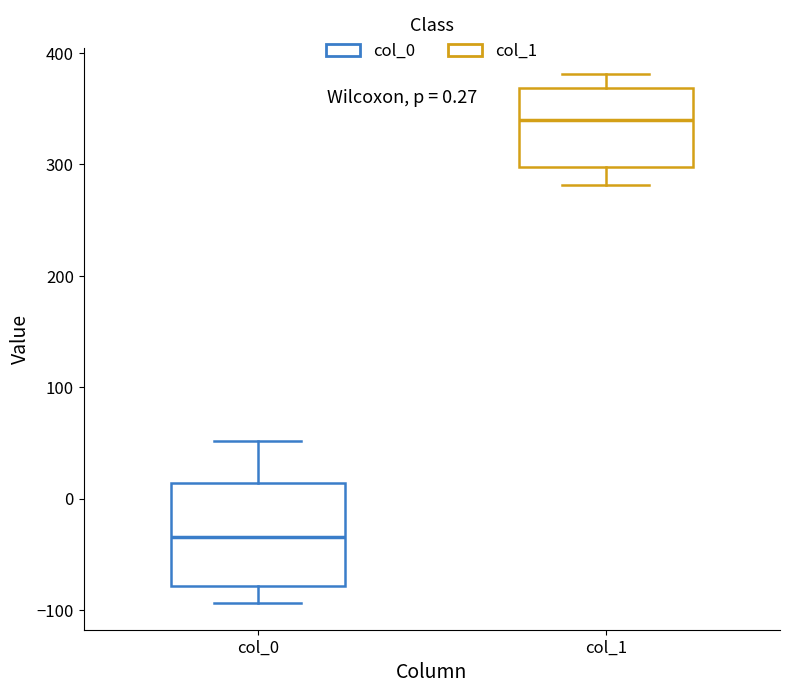

Which box's median line is the lowest?

col_0